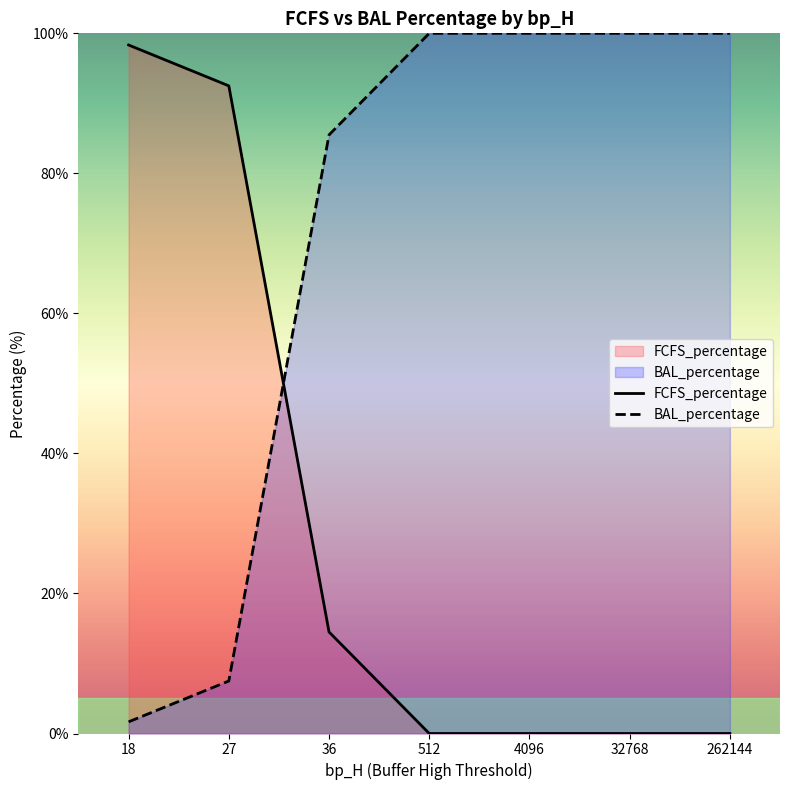

Between 36 and 262144, which is larger?

36